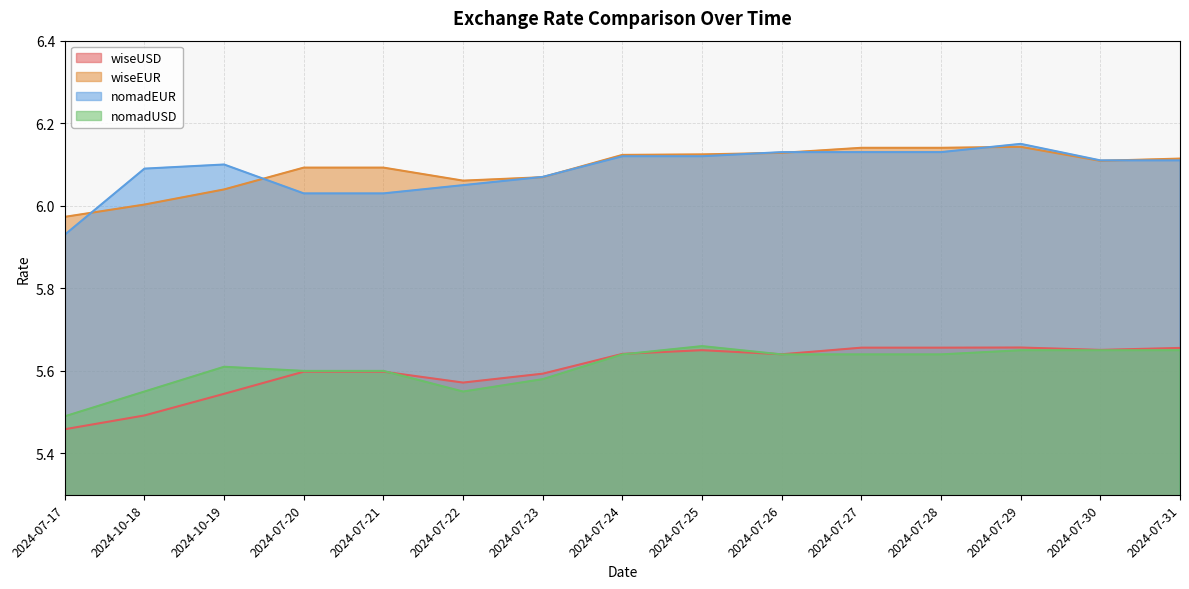

At which label does wiseEUR first exceed 6?

2024-10-18